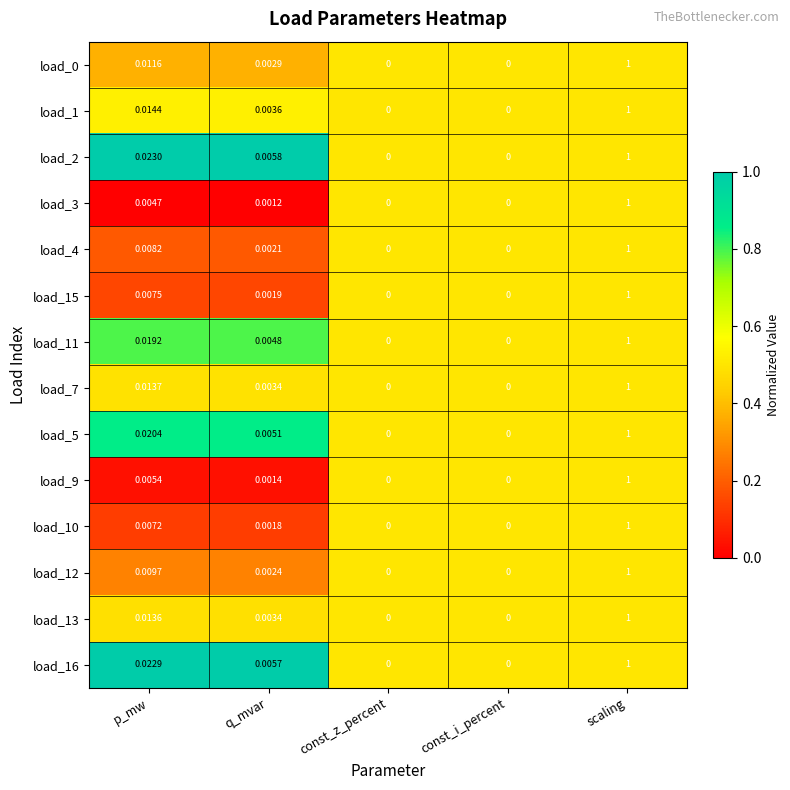

At which category is the sum across all series the highest?

scaling